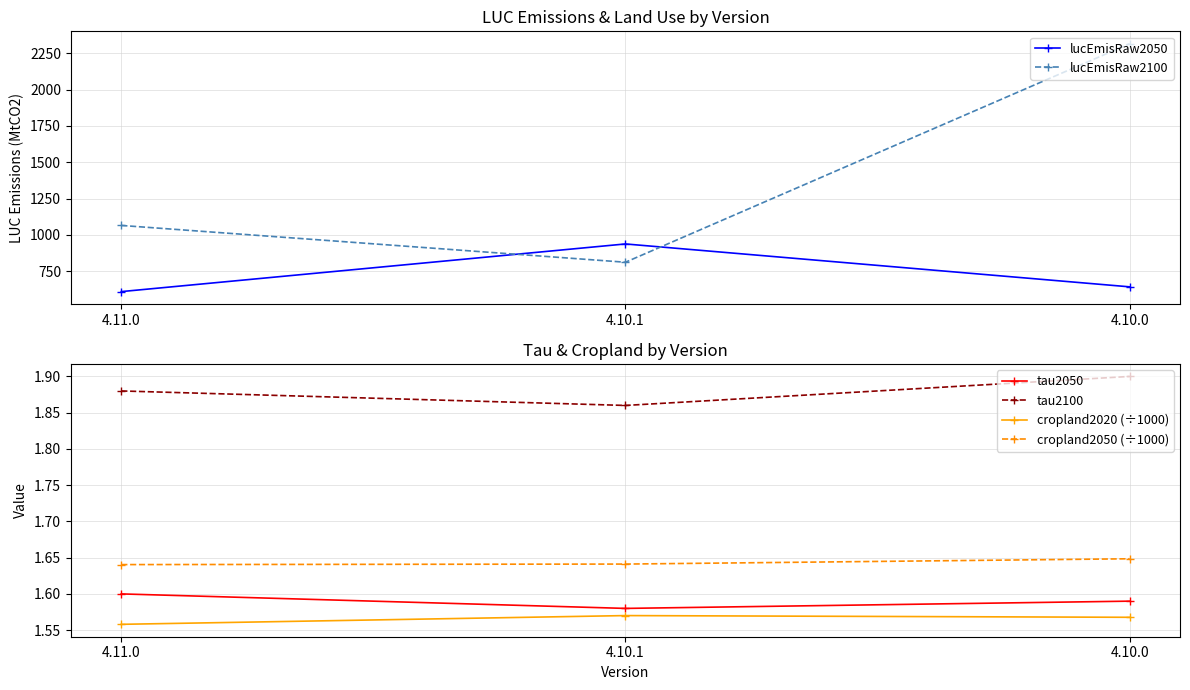

Does the chart have visible grid lines?

Yes